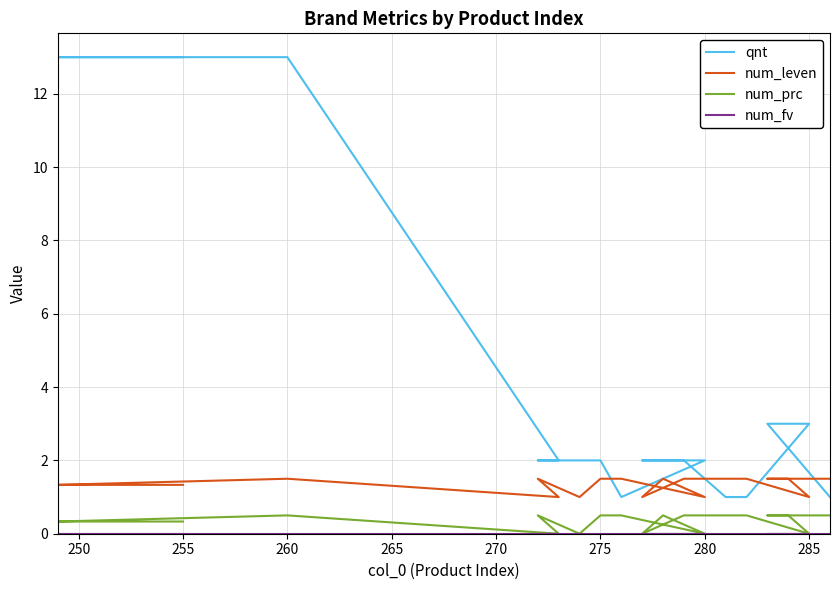

List the series in order of their peak value, lowest first.

num_fv, num_prc, num_leven, qnt